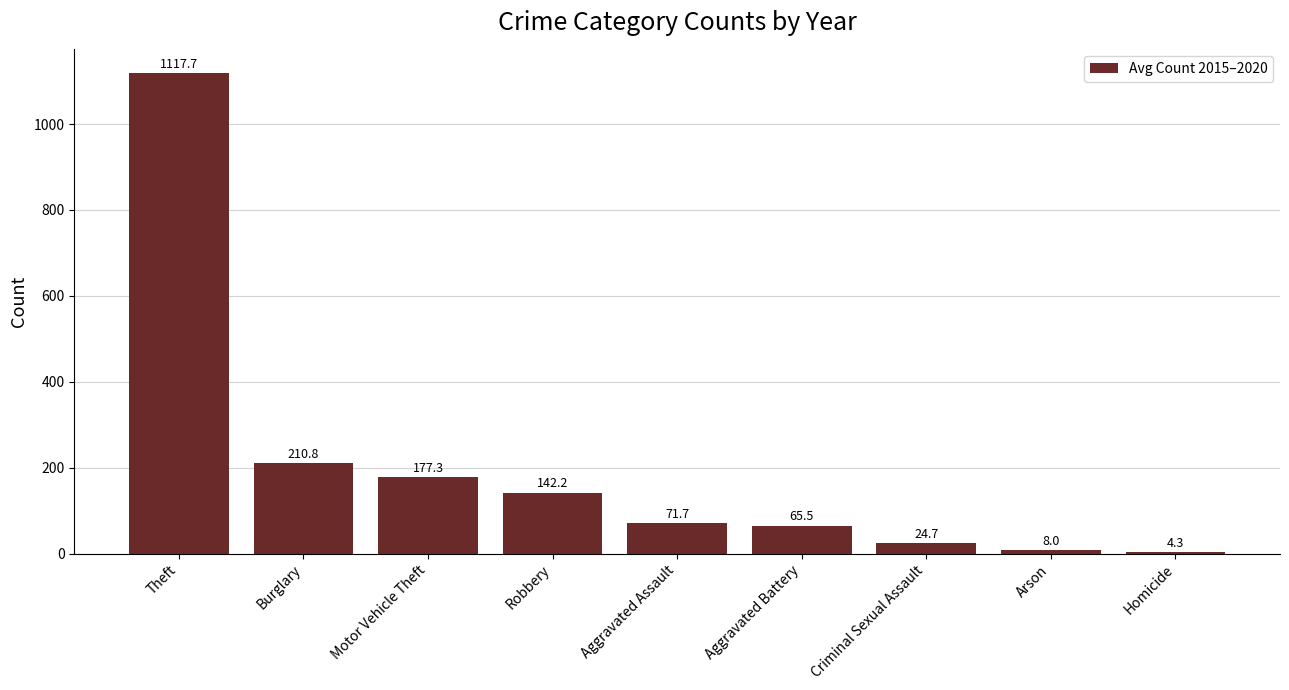

What is the difference between the values at Robbery and Aggravated Battery?

76.7